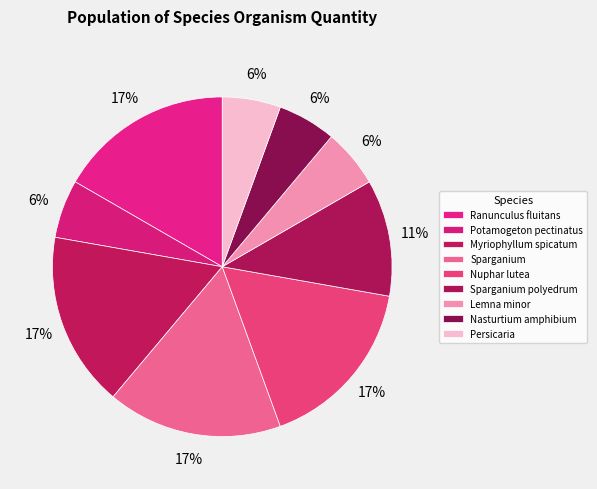

To the nearest percent, what is the average slice percentage?

11%